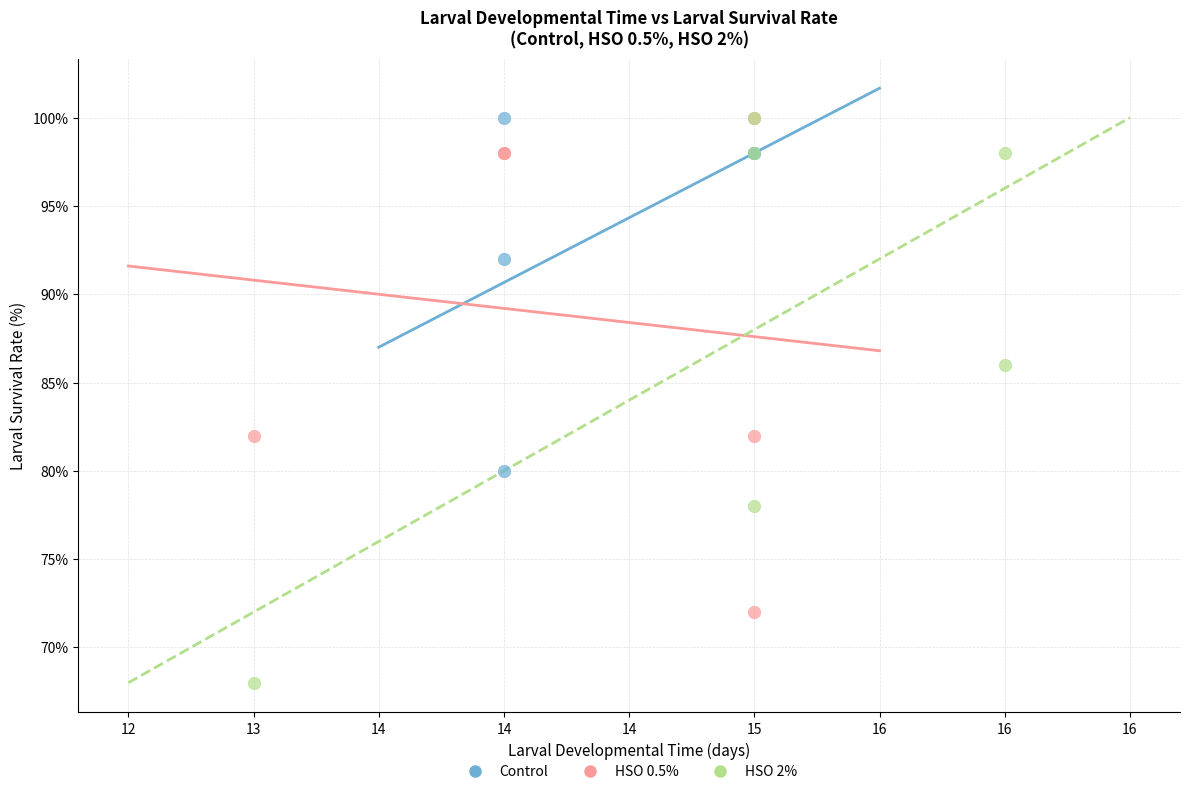

What are all the series names shown in the legend?

Control, HSO 0.5%, HSO 2%